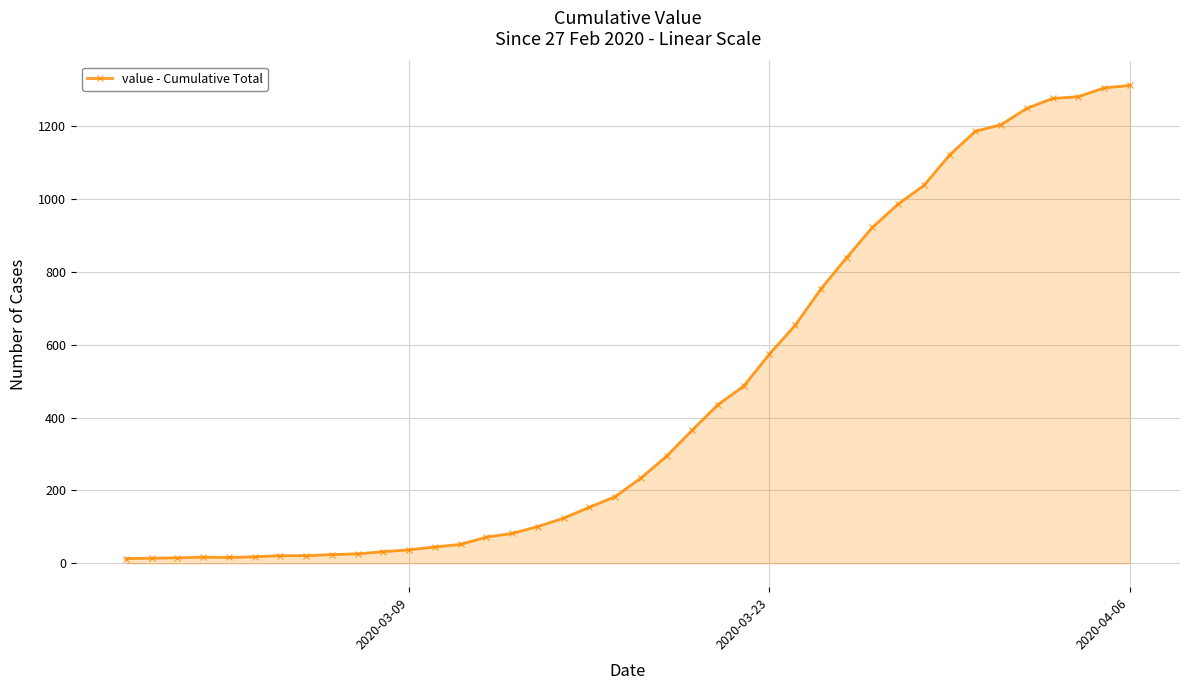

How many data points are less than 234?

20